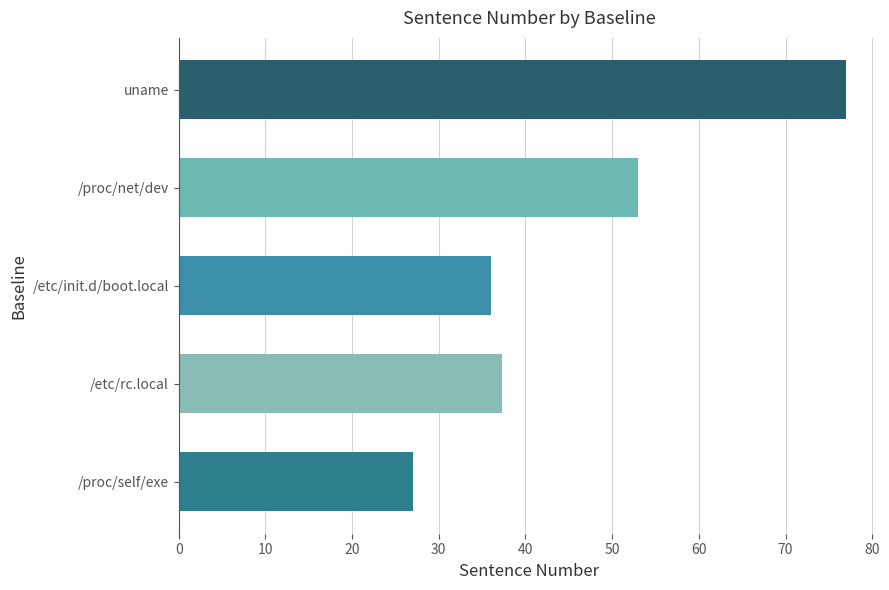

Count the number of values greater than 37.

3